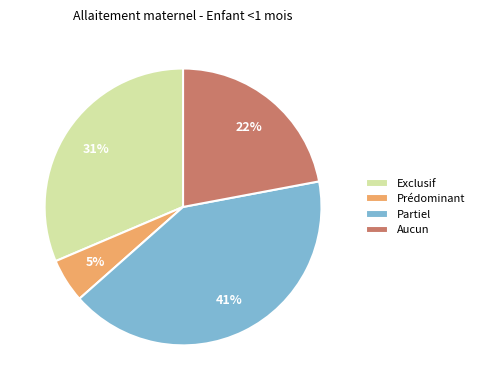

Is it true that Exclusif is 31% of the pie?

True